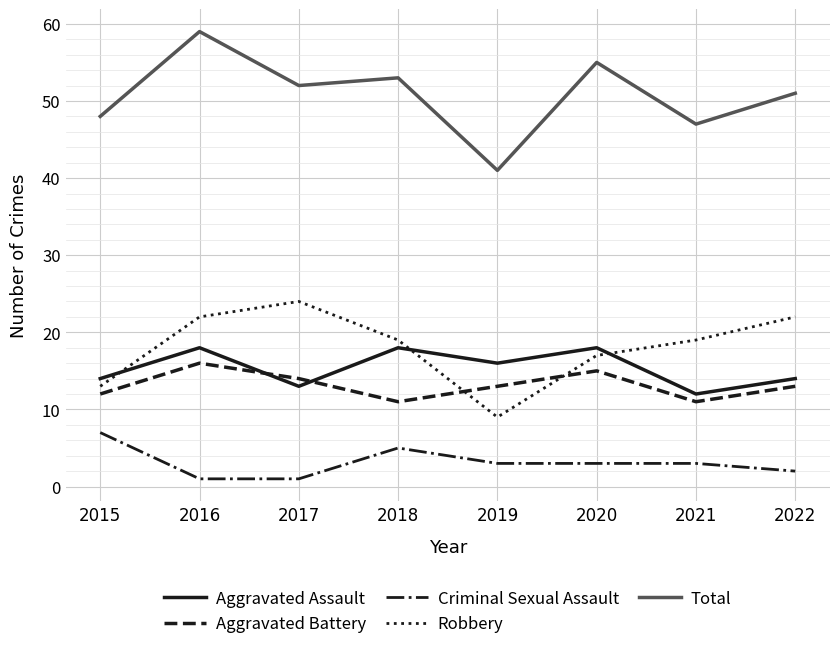

Is the value of Aggravated Assault at 2021 greater than the value of Robbery at 2016?

No